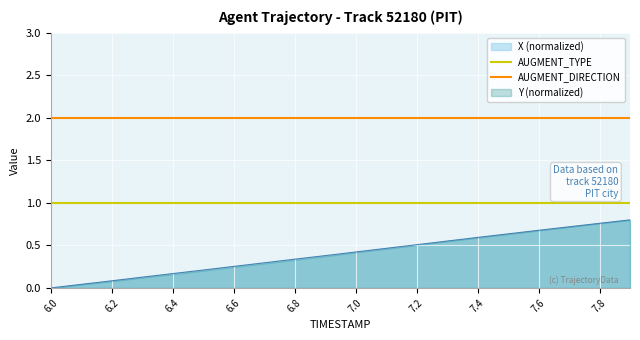

The AUGMENT_DIRECTION series shows 2 at 6.0. True or false?

True